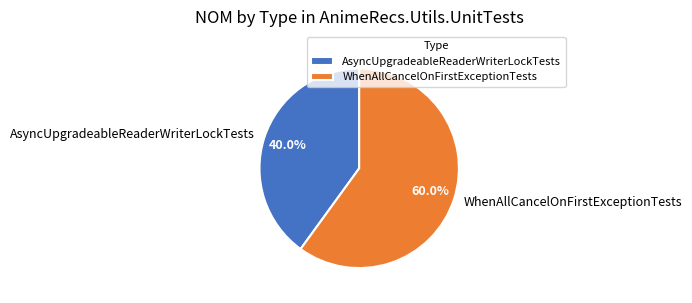

Between WhenAllCancelOnFirstExceptionTests and AsyncUpgradeableReaderWriterLockTests, which is larger?

WhenAllCancelOnFirstExceptionTests